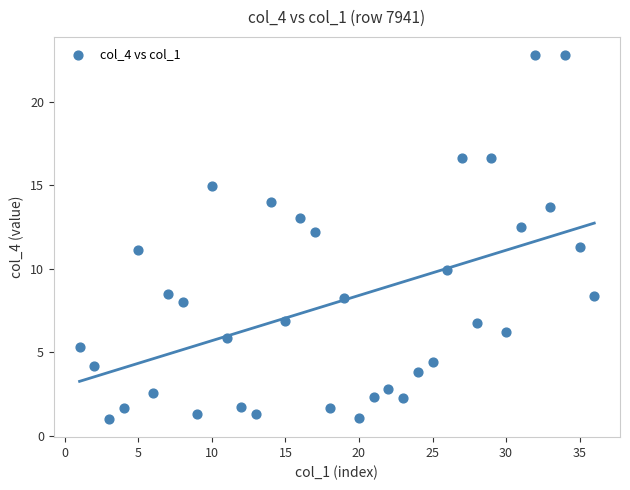

What is the range of Y values (max minus min)?

21.8